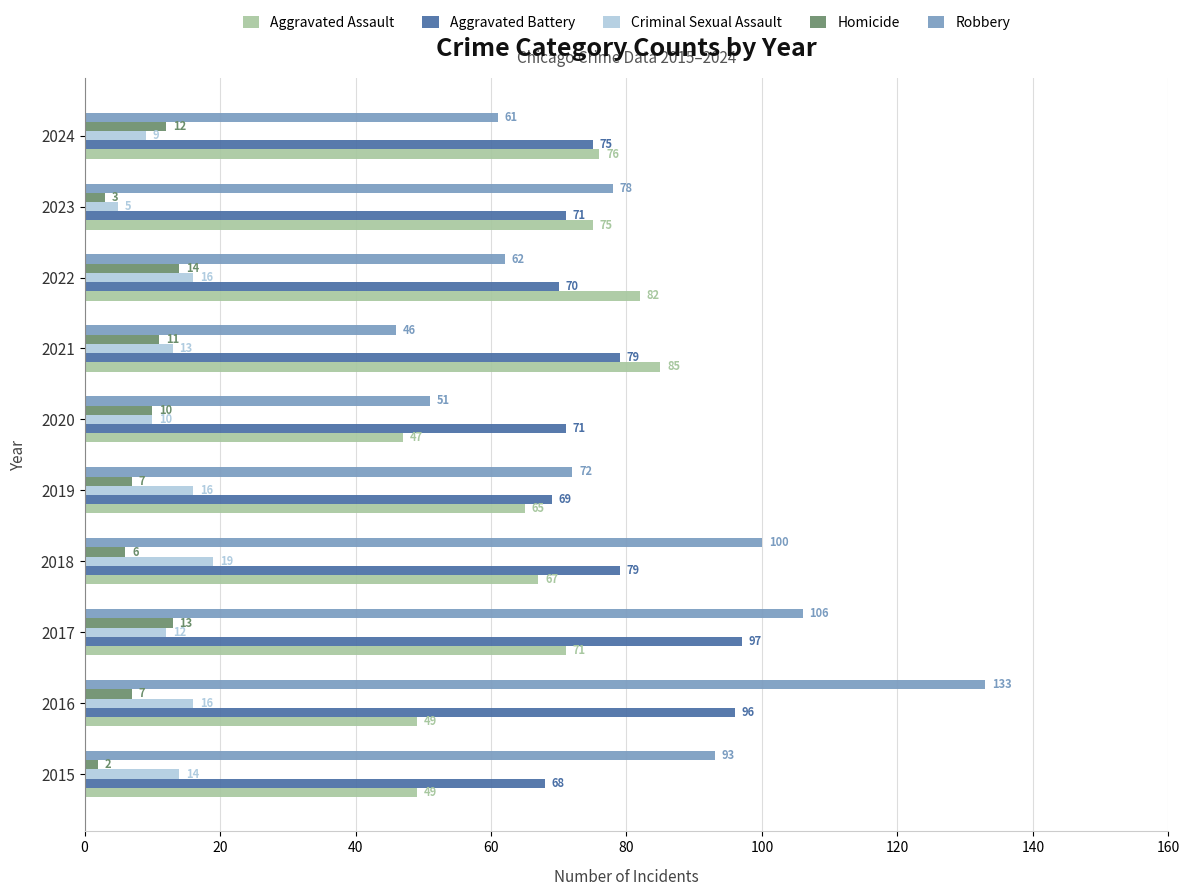

What is the sum of all Robbery values?

802